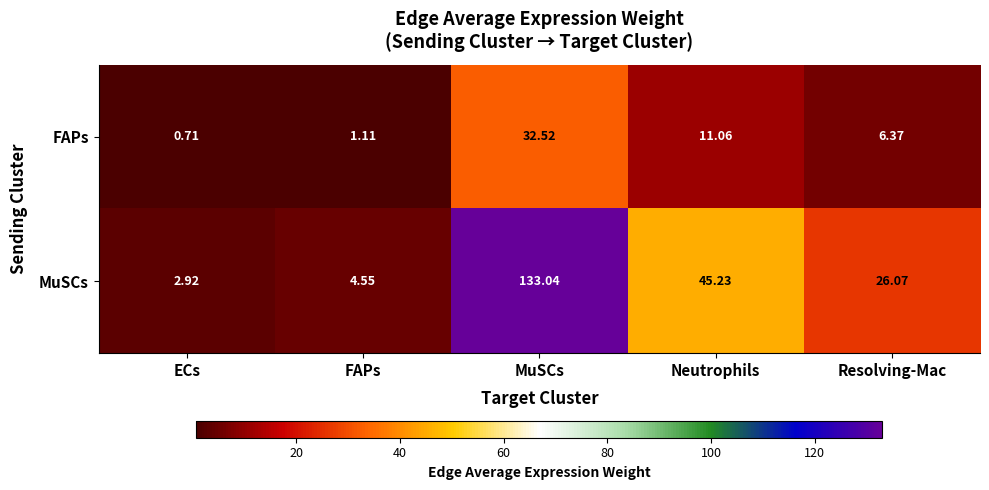

At FAPs, list the series in order from smallest to largest.

FAPs, MuSCs